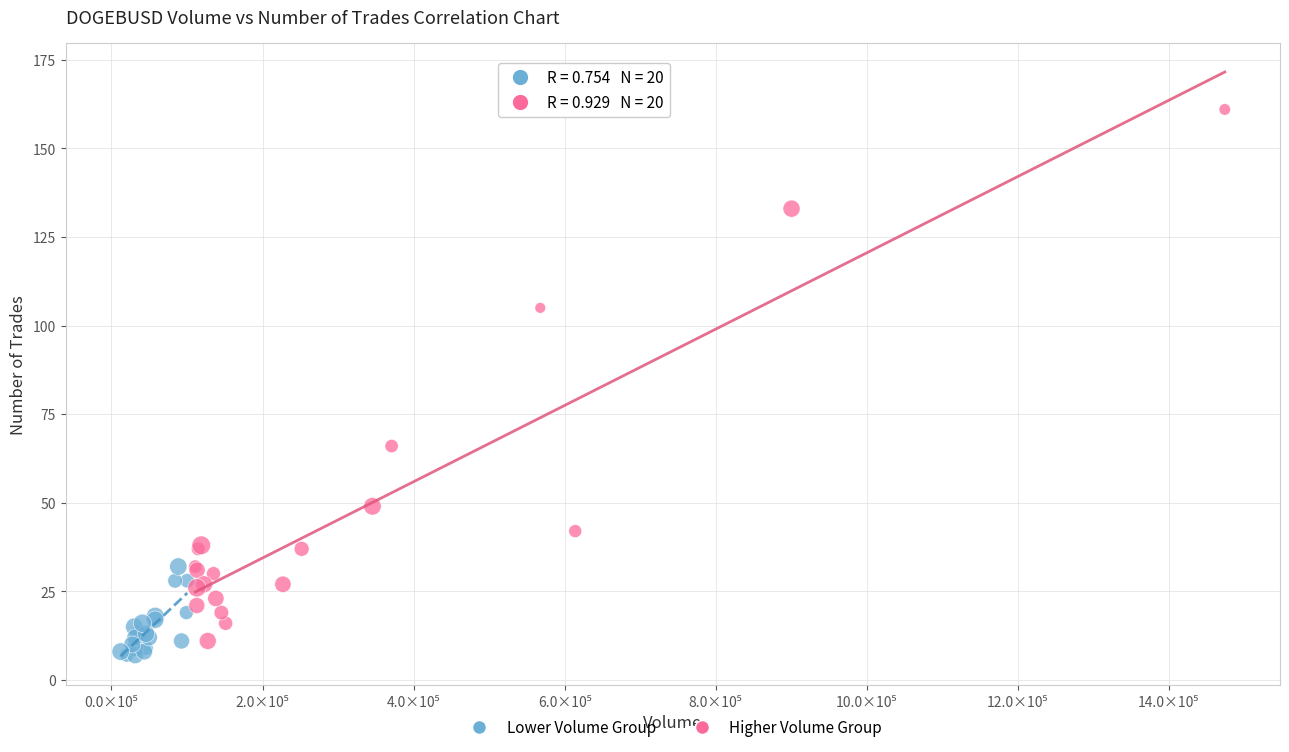

Which series has the widest spread of Y values?

Higher Volume Group